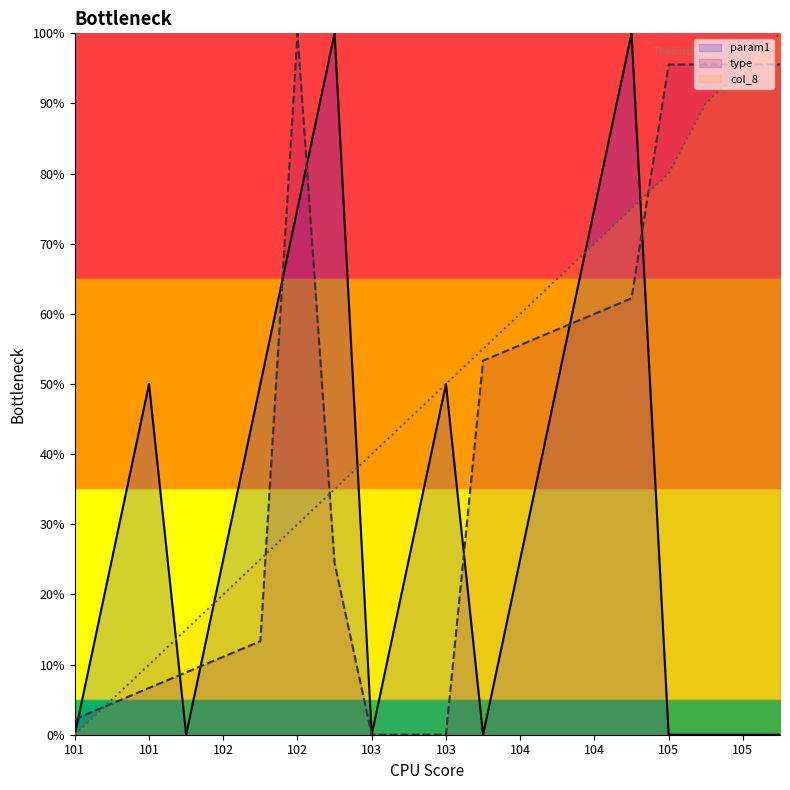

Rank the categories by type value from highest to lowest.

102, 105, 105, 105, 105, 104, 104, 104, 104, 104, 102, 102, 102, 102, 101, 101, 101, 103, 103, 103